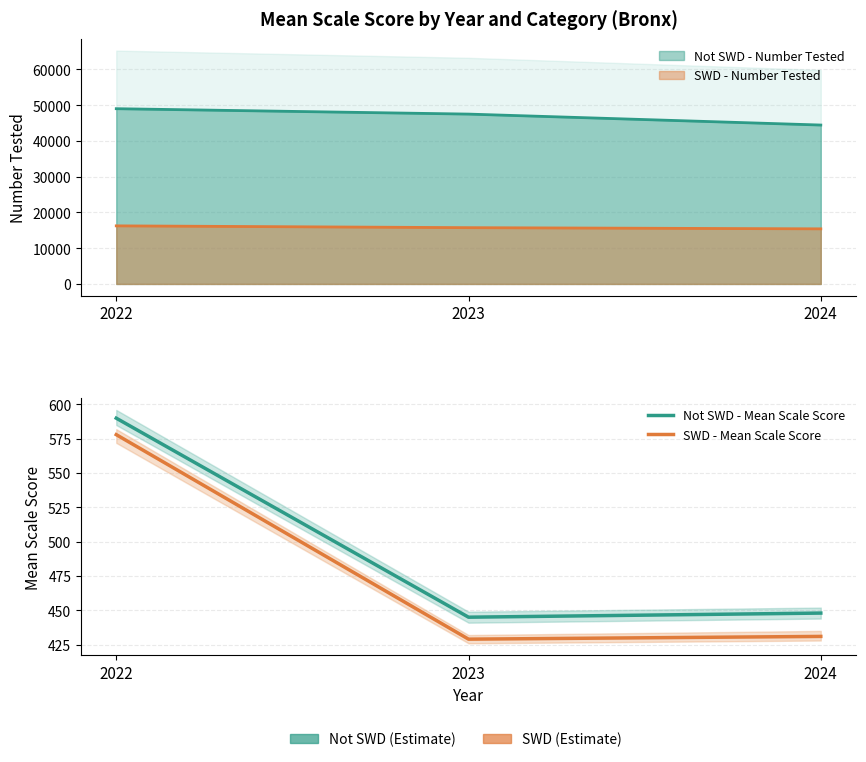

What is the difference between the maximum and second lowest values in the SWD - Mean Scale Score series?

147